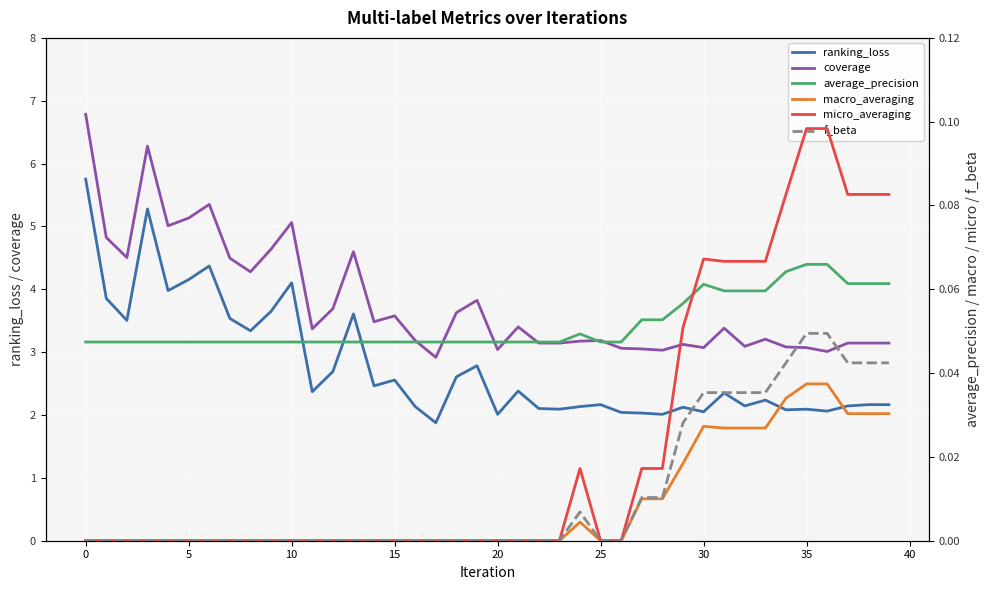

True or false: macro_averaging has more than 2 interior local peaks.

False